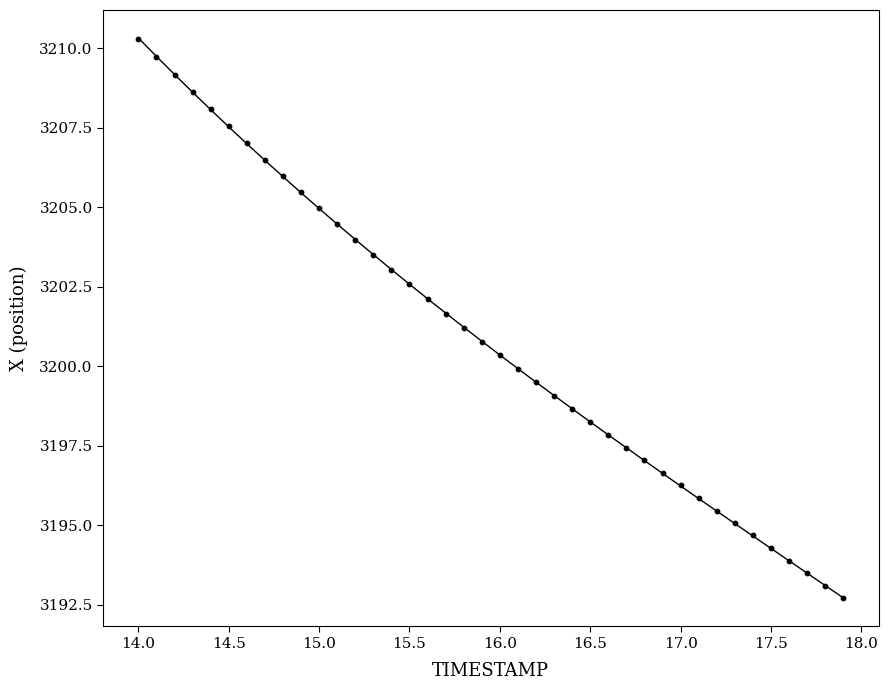

What is the range of X values (max minus min)?

3.9